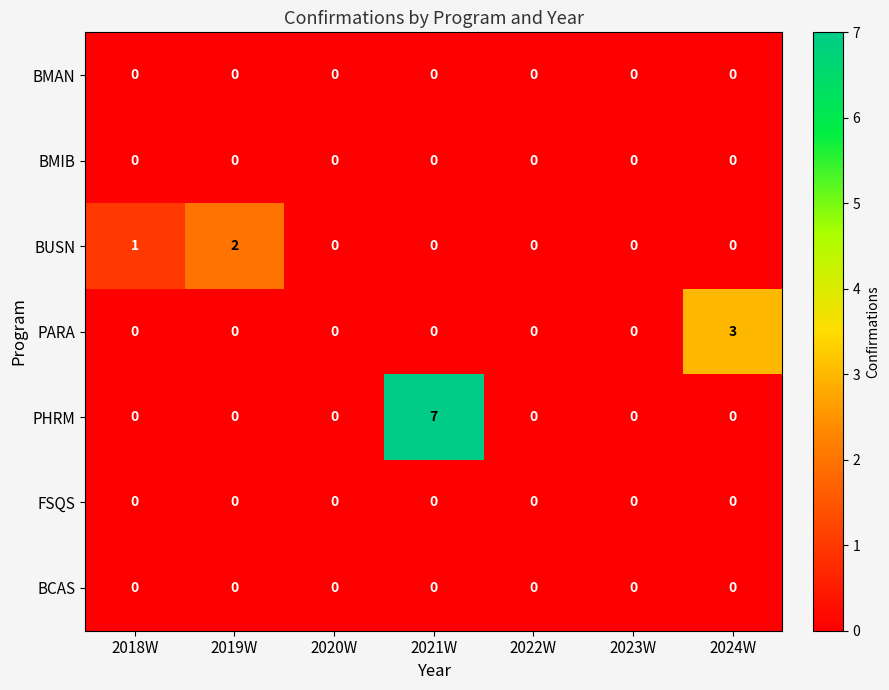

At which category does the chart reach its peak across all series?

2021W